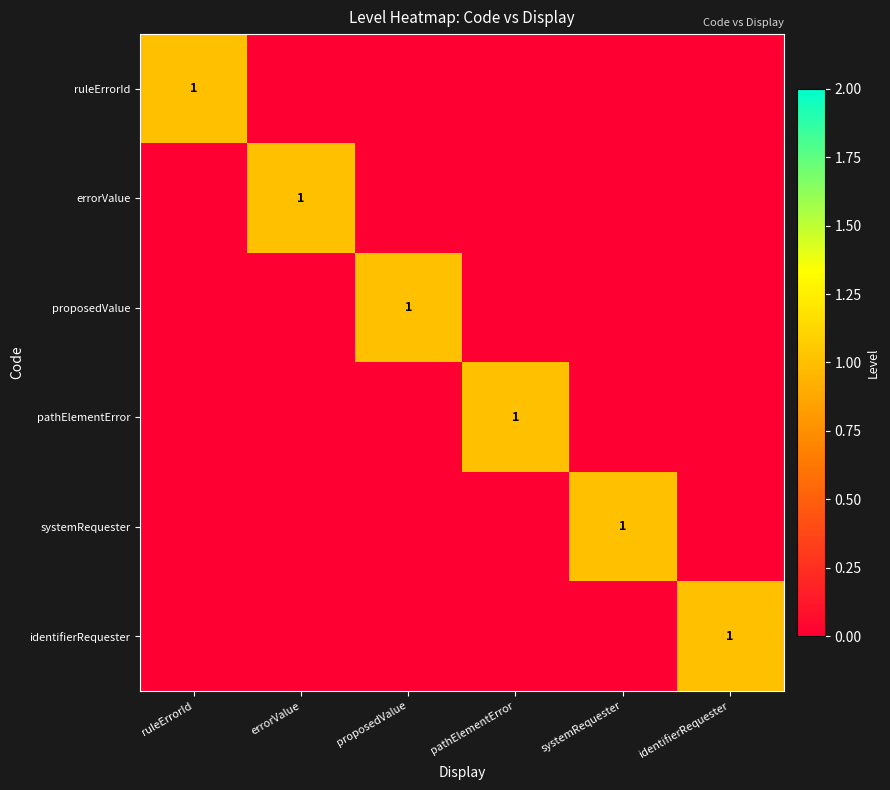

Is it true that pathElementError equals 2 at pathElementError?

False